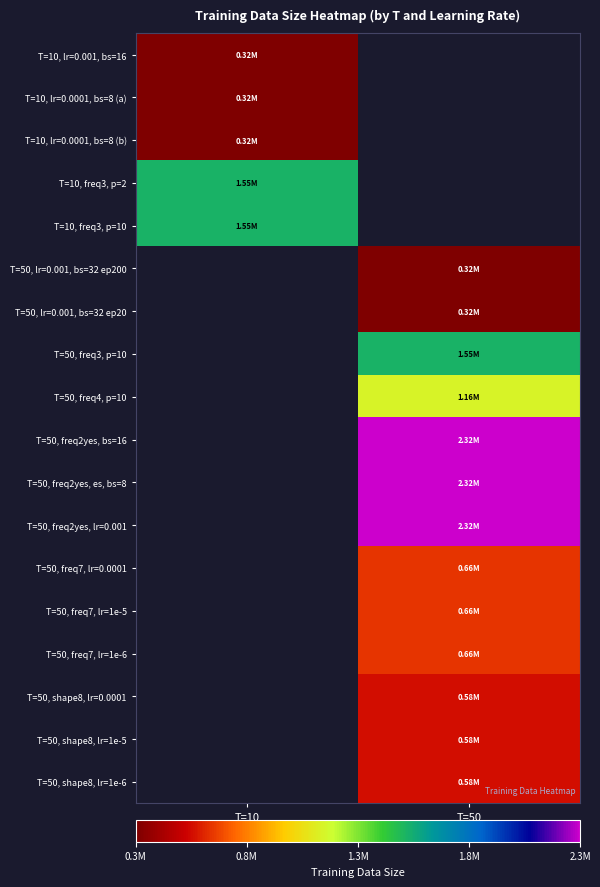

Which has a higher value, T=50 or T=10?

T=10